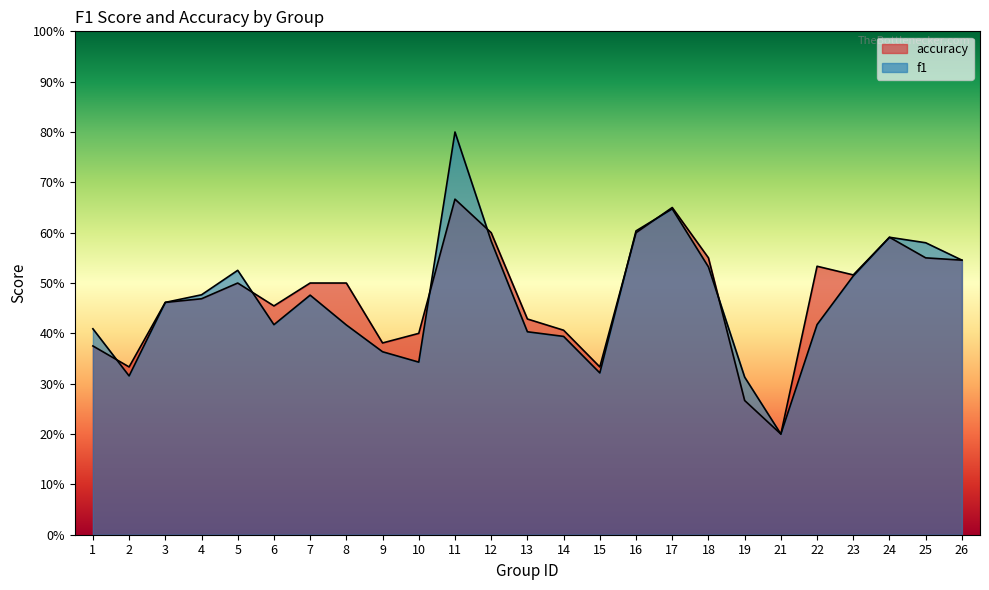

The f1 series shows 0.6 at 17. True or false?

True